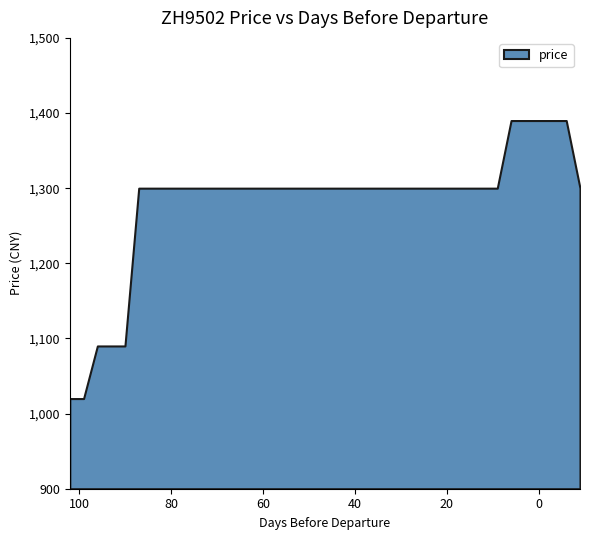

List the labels in order of value, largest first.

6, 3, 0, -3, -6, 87, 84, 81, 78, 75, 72, 69, 66, 63, 60, 57, 54, 51, 48, 45, 42, 39, 36, 33, 30, 27, 24, 21, 18, 15, 12, 9, -9, 96, 93, 90, 102, 99